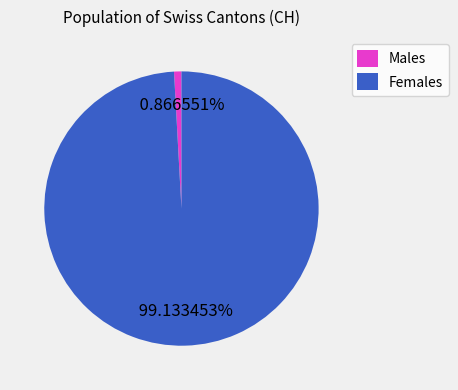

Combined, do Males and Females account for over 50%?

Yes